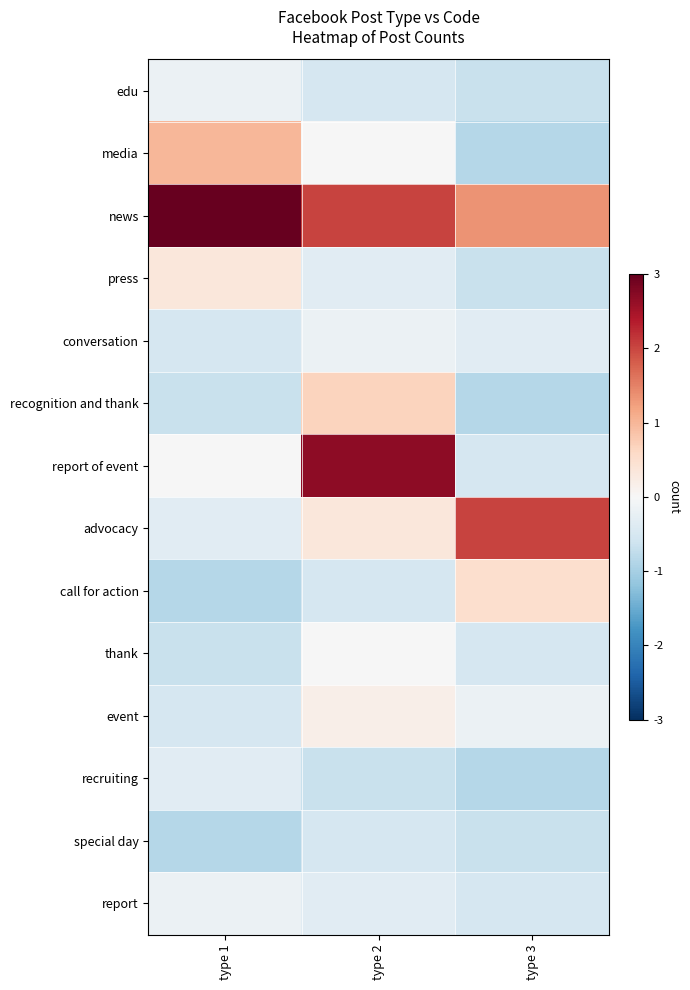

What is the spread (max minus min) of values at type 2?

3.4